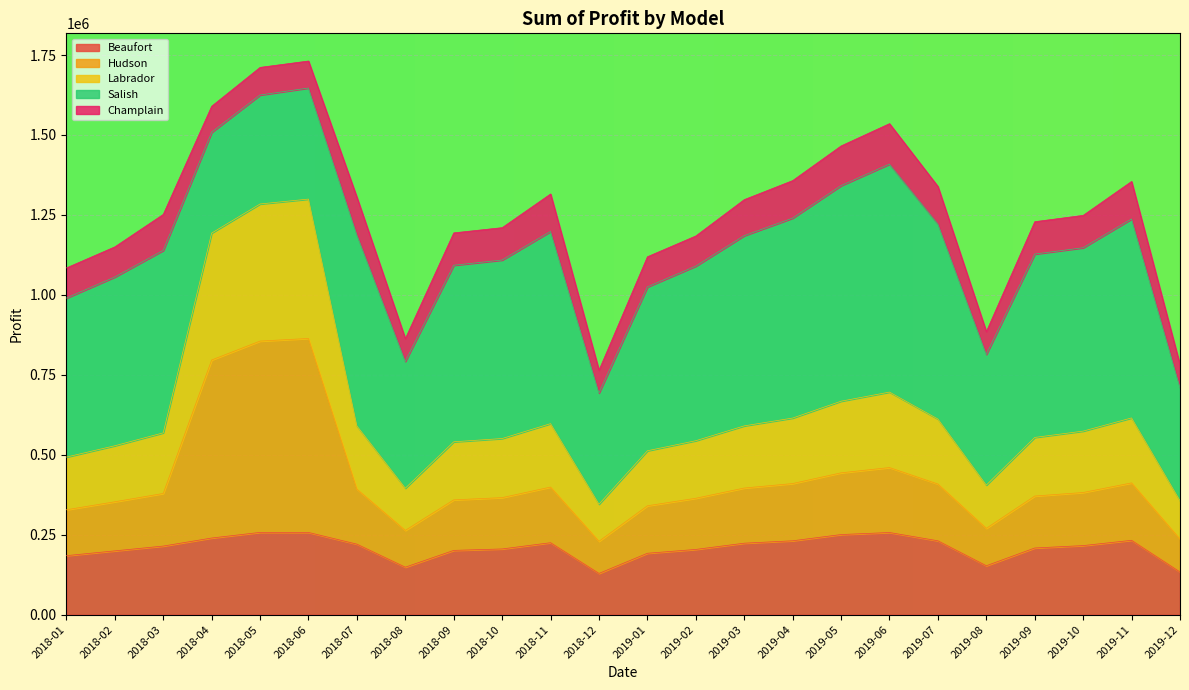

What is the highest value of the Beaufort series?

257288.8